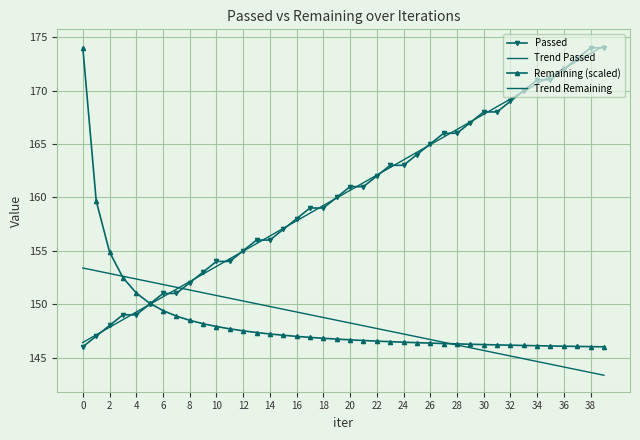

What are all the series names shown in the legend?

Passed, Trend Passed, Remaining (scaled), Trend Remaining